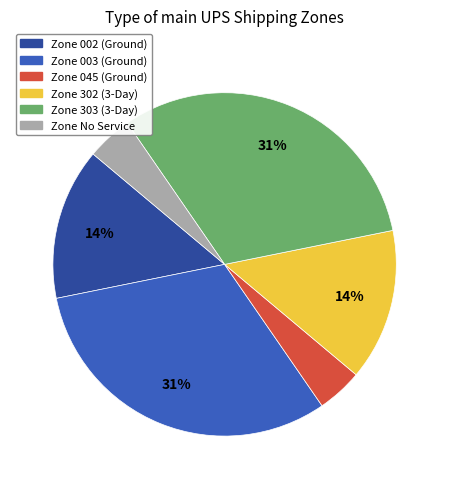

What percentage is the Zone No Service slice, to the nearest percent?

4%